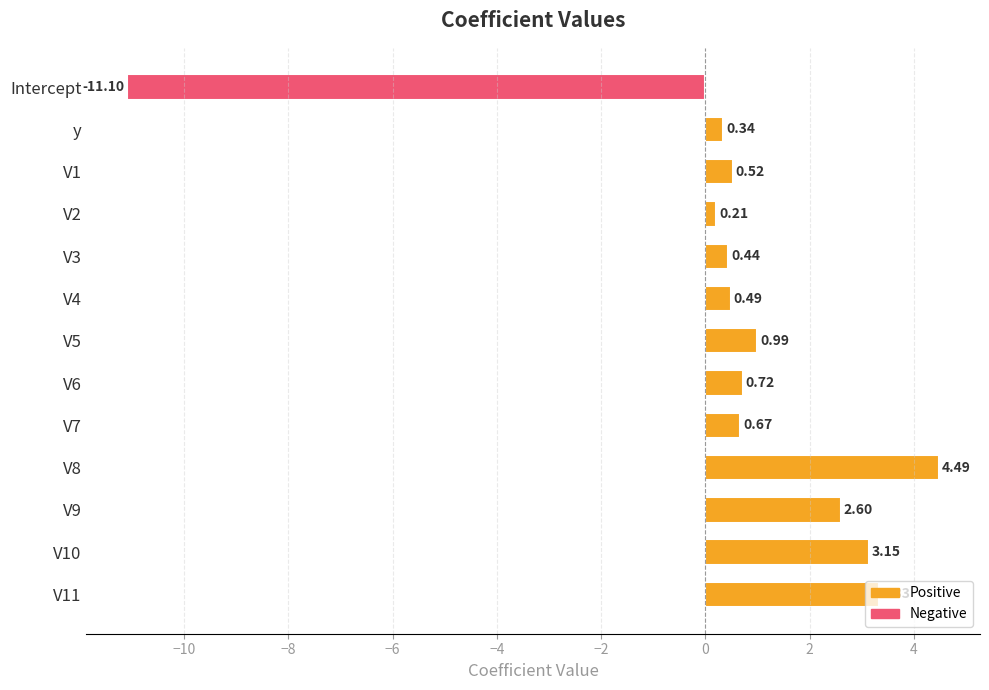

Which label corresponds to the smallest value in the chart?

Intercept